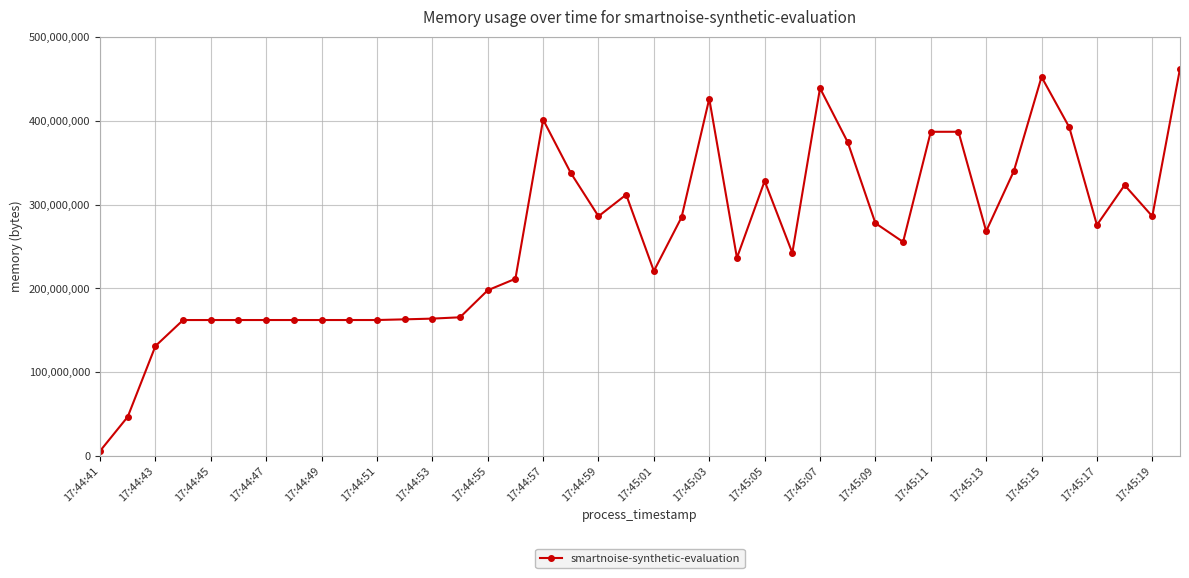

What is the greatest value displayed?

462020608